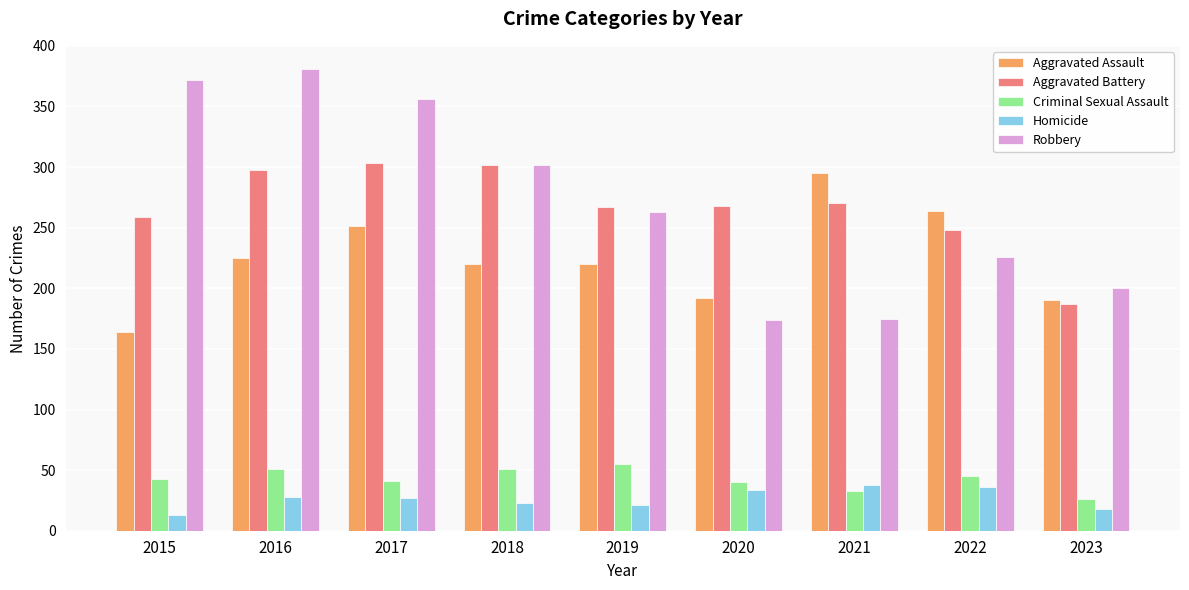

Which category has the lowest value across all series?

2015